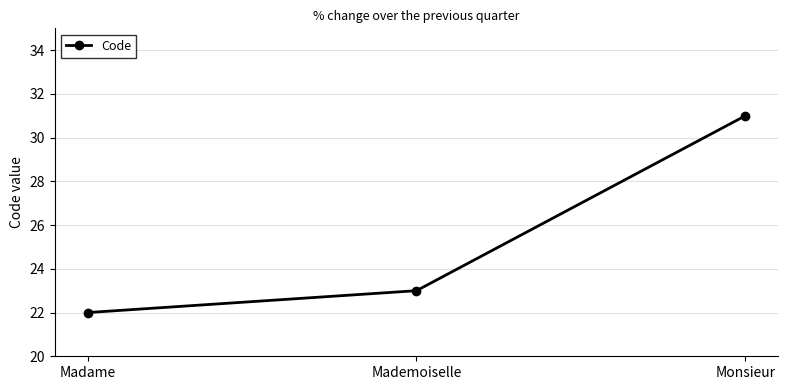

What is the label of the 1st point from the right?

Monsieur